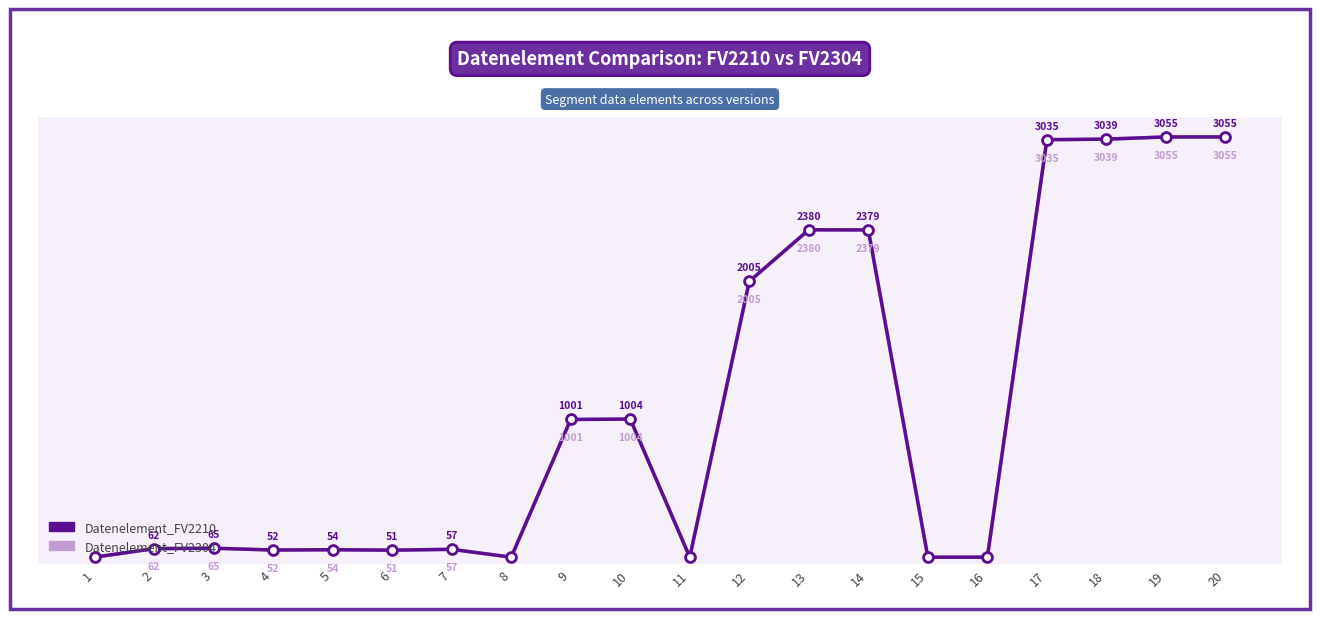

Which series has the widest spread of values?

Datenelement_FV2210